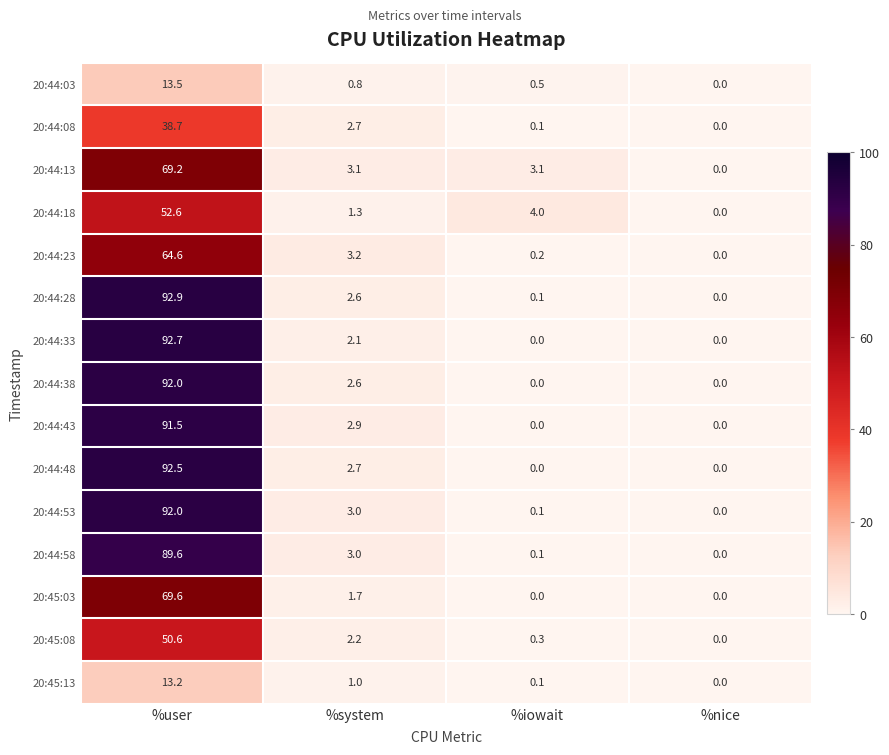

What is the average value of the 20:44:13 series?

18.9